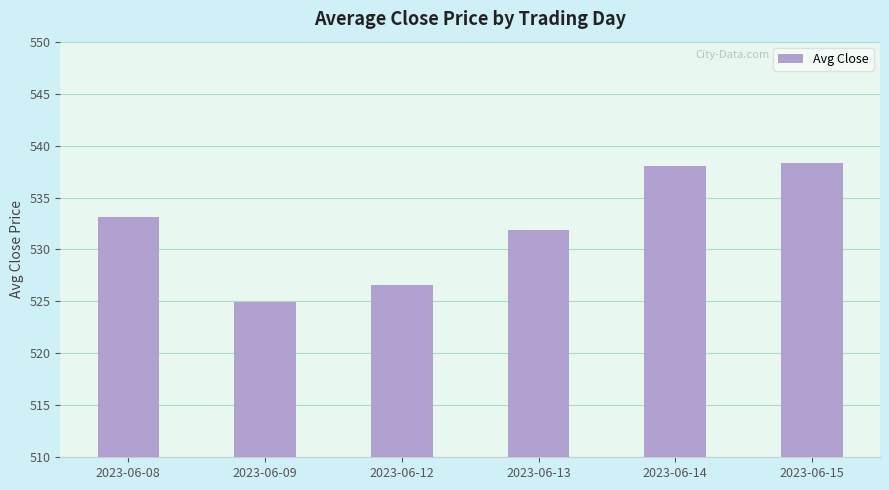

At which label does the data first exceed 533?

2023-06-08